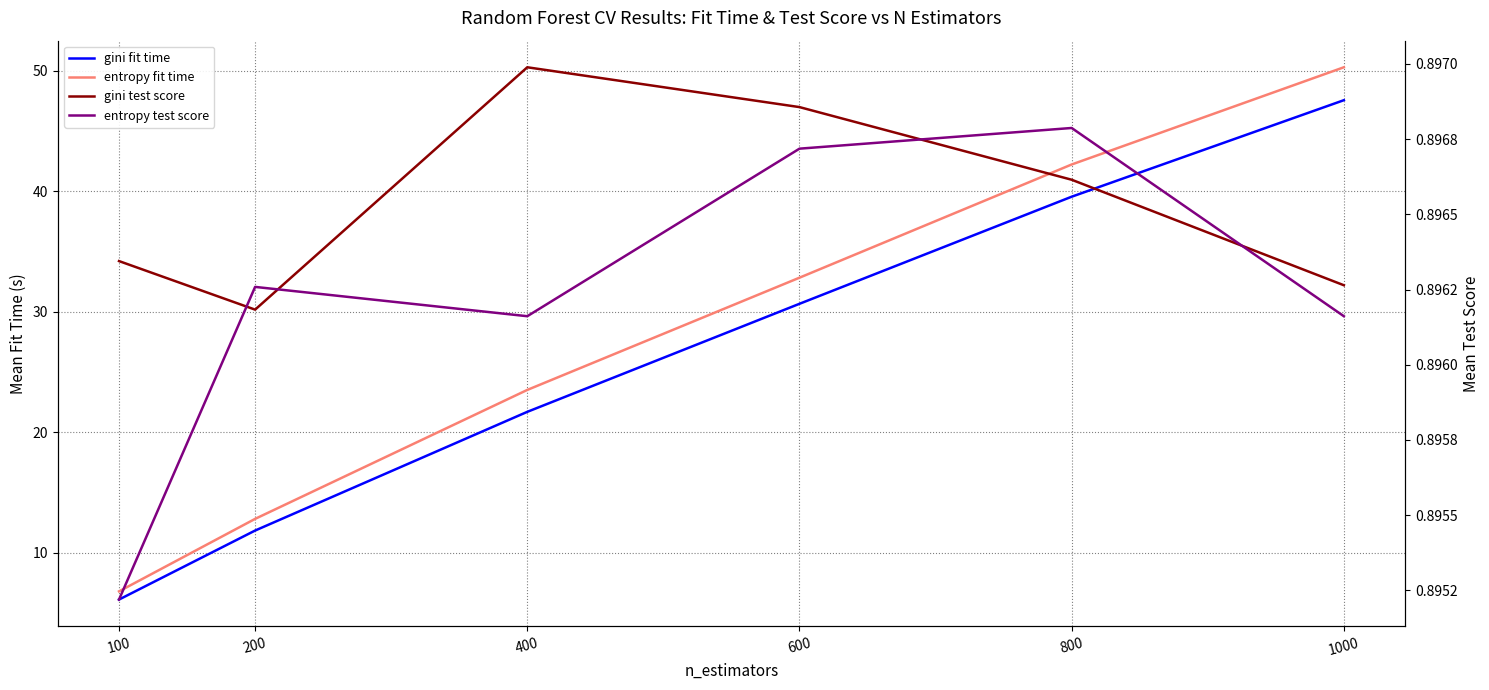

True or false: gini test score and entropy fit time cross at least once.

False